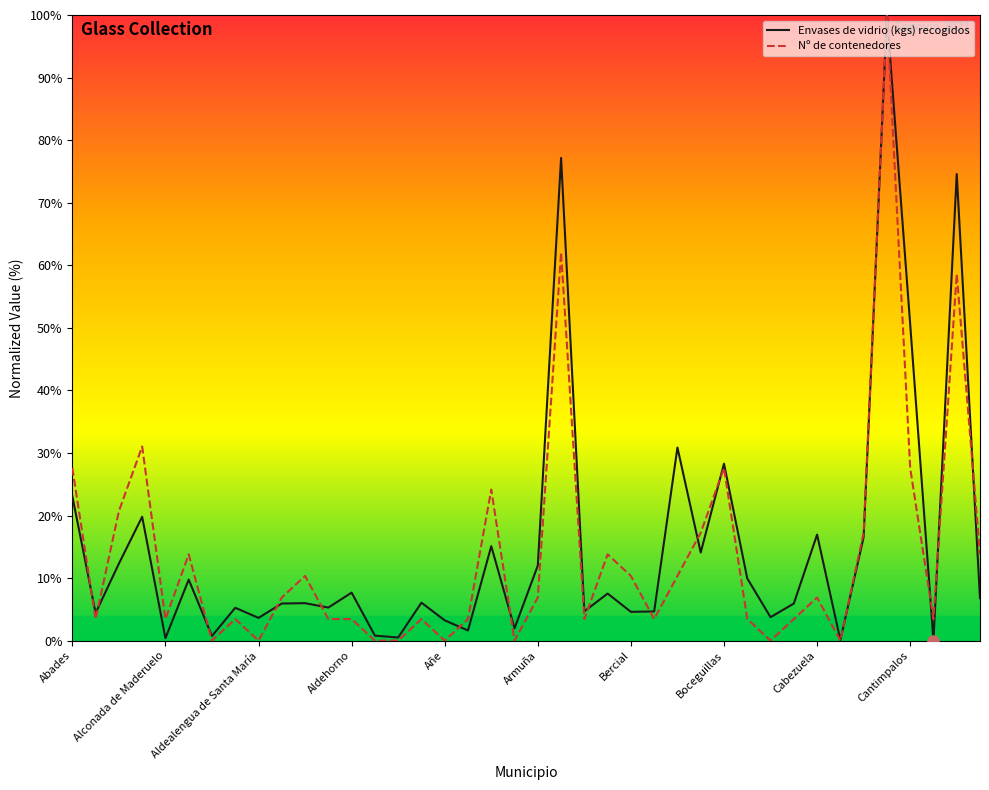

What is the maximum value shown in the chart?

100.0